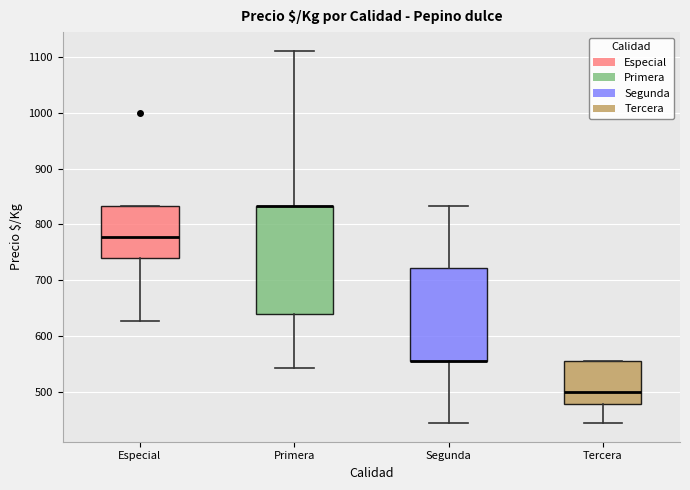

Which box is the tallest, from its lower edge to its upper edge?

Primera